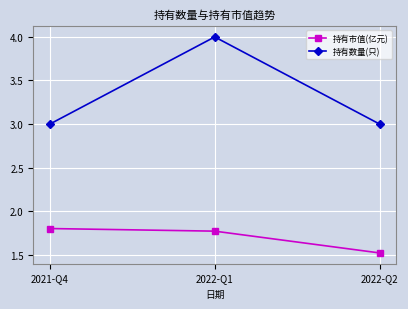

What is the total value across all series at 2022-Q1?

5.8